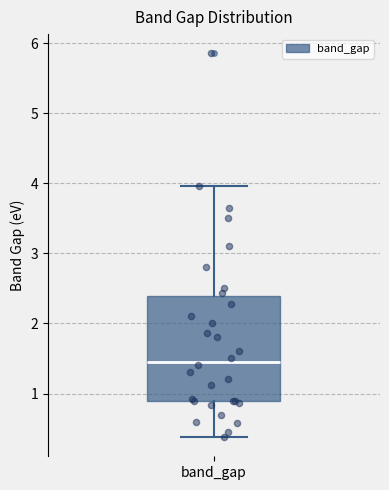

Read this box plot against the y-axis: the position of the median line, the range covered by the box, and the ends of both whiskers. The values are not printed on the chart, so give them approximately, as read against the axis.

median 1.5, box 0.9 to 2.4, whiskers 0.4 to 4.0